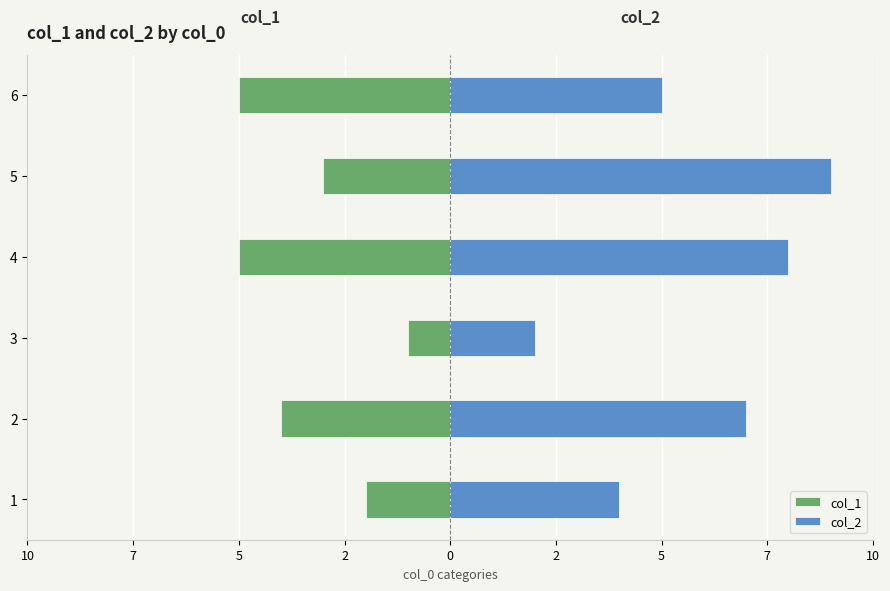

Is the value of col_1 at 4 greater than the value of col_2 at 3?

No